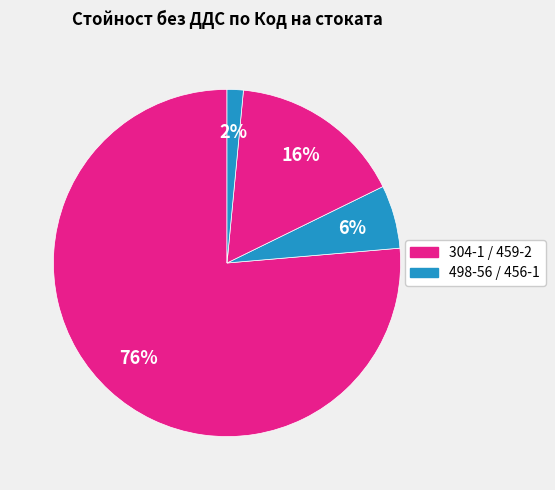

To the nearest percent, what is the average slice percentage?

25%